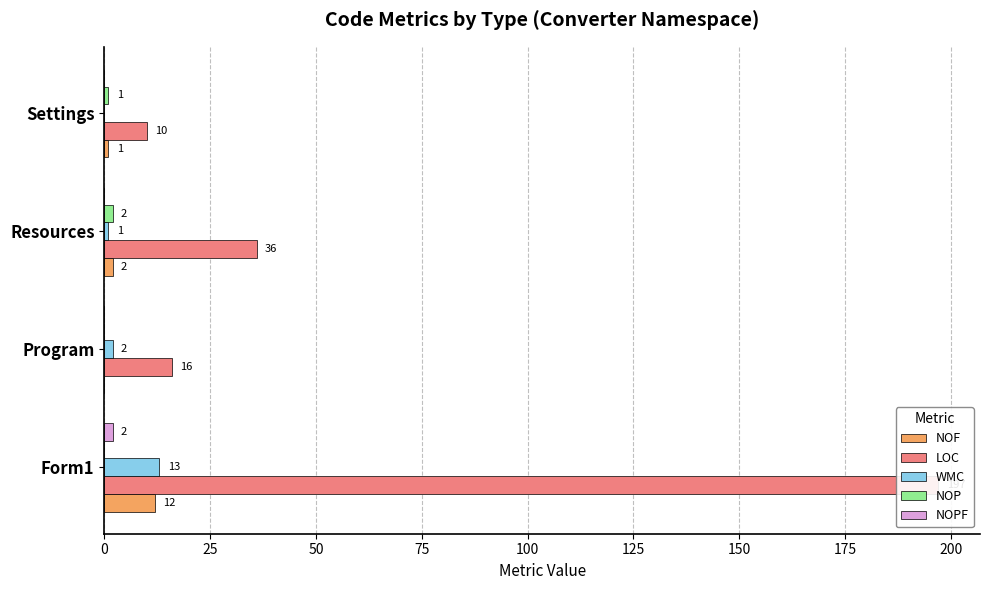

Count the NOPF values in the range 0 to 2.

4